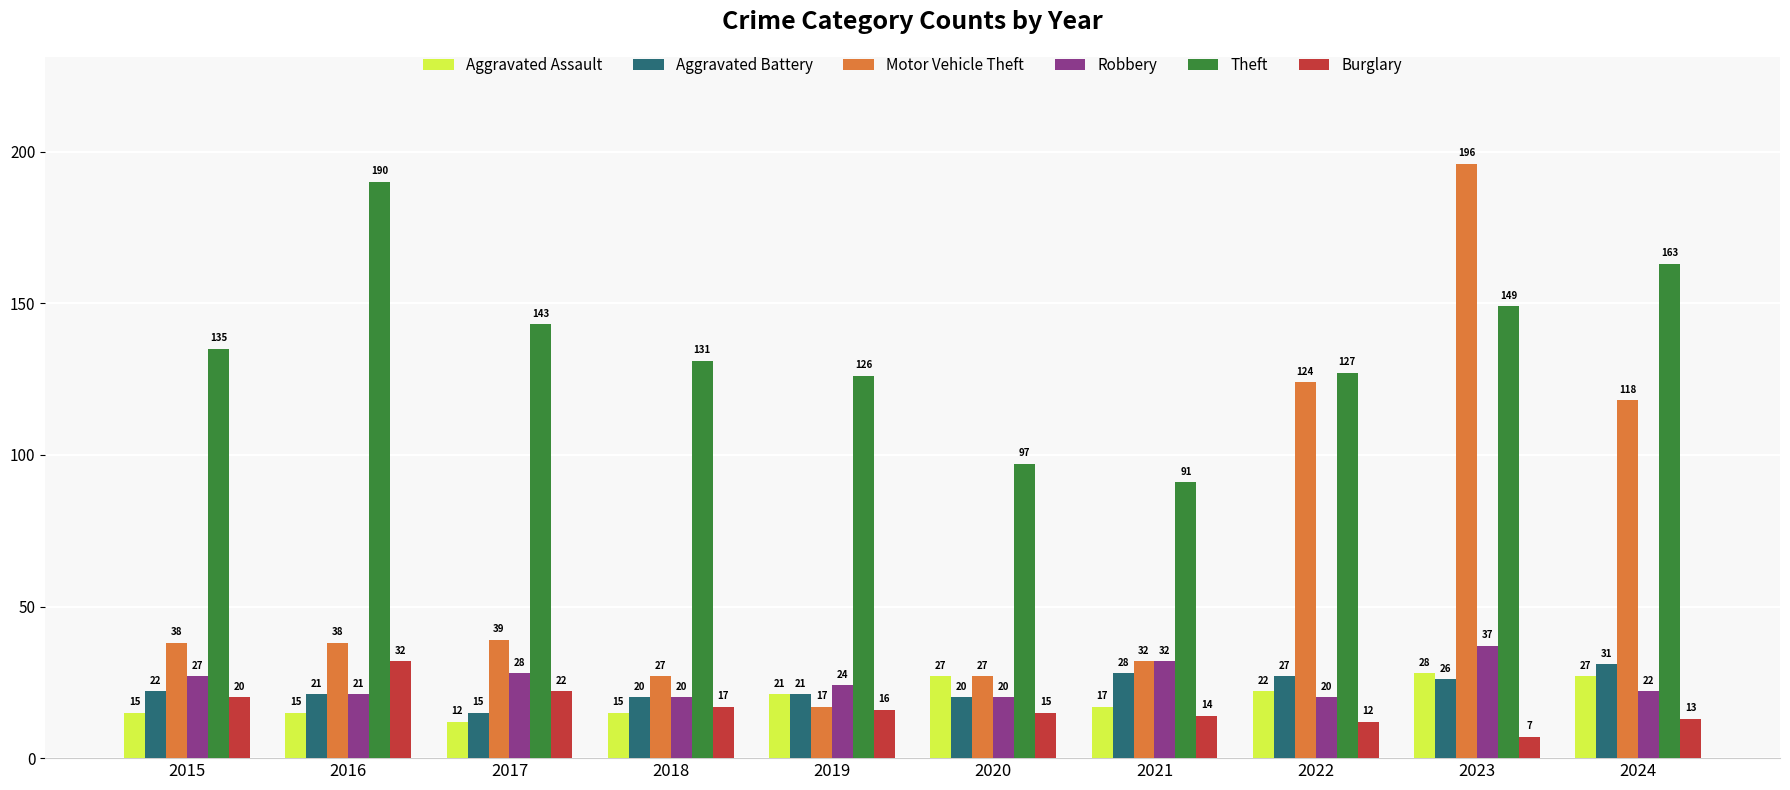

Does the chart contain stacked bars?

No